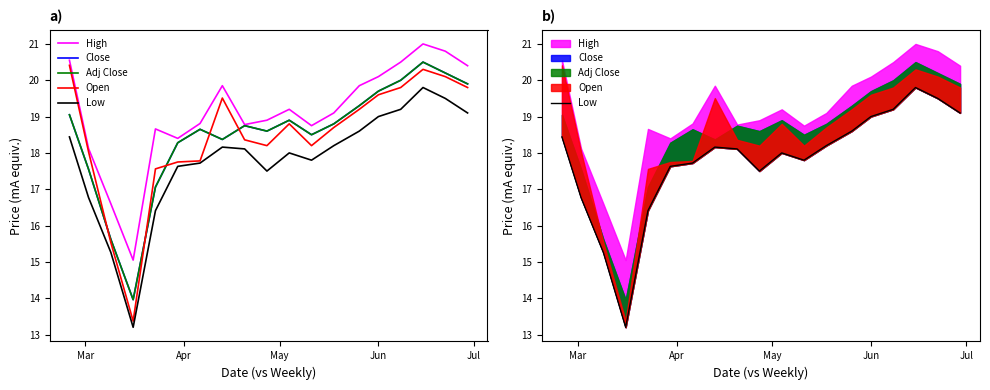

In Adj Close, how many points are lower than both neighbors (excluding endpoints)?

4